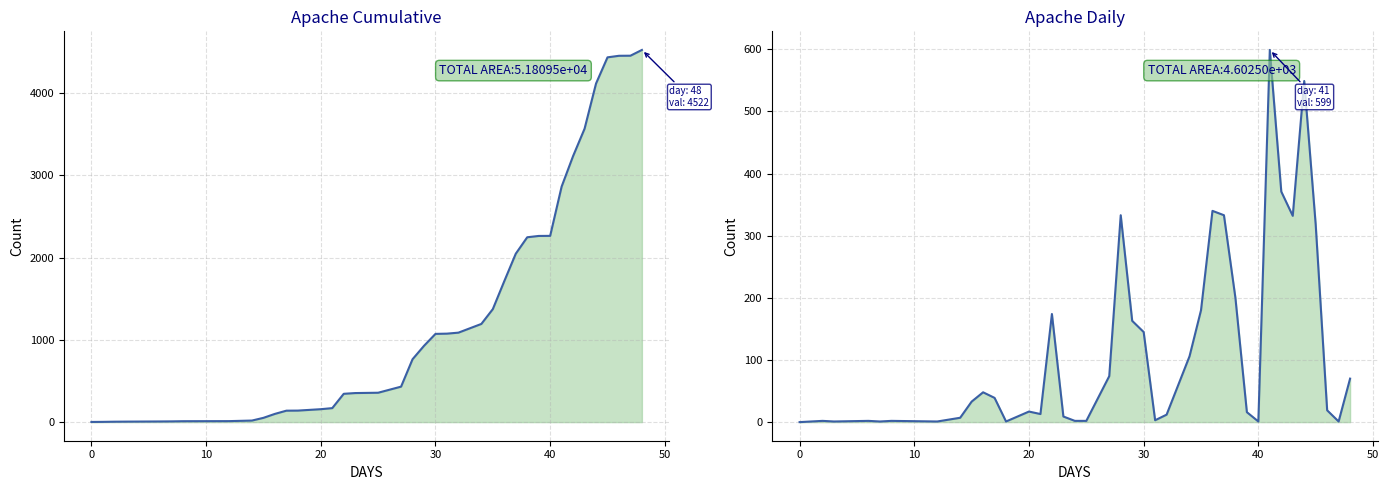

Which series has the largest total across all categories?

Apache Cumulative